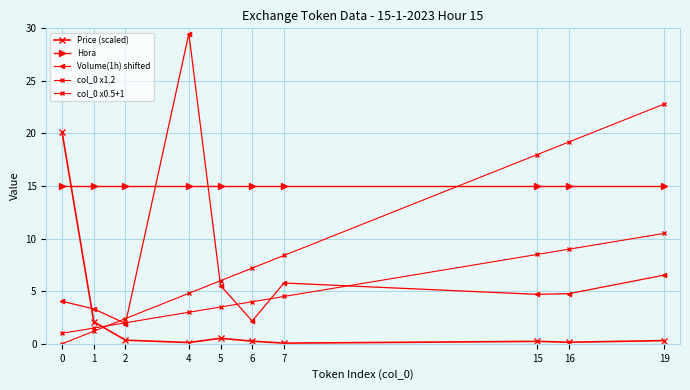

What is the spread (max minus min) of values at 19?

22.5